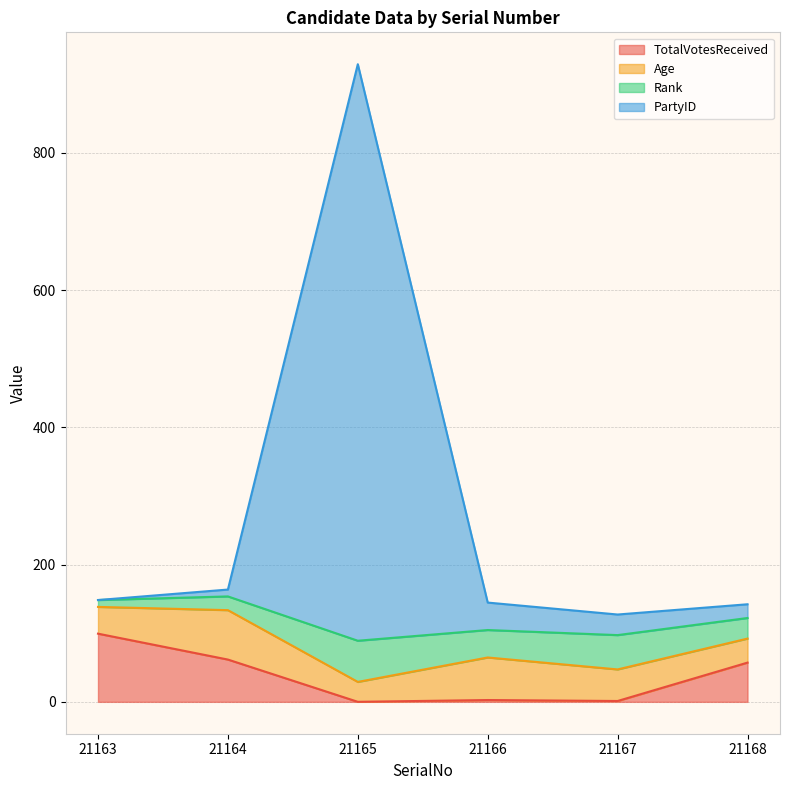

Is it true that TotalVotesReceived equals 0.0 at 21165?

True